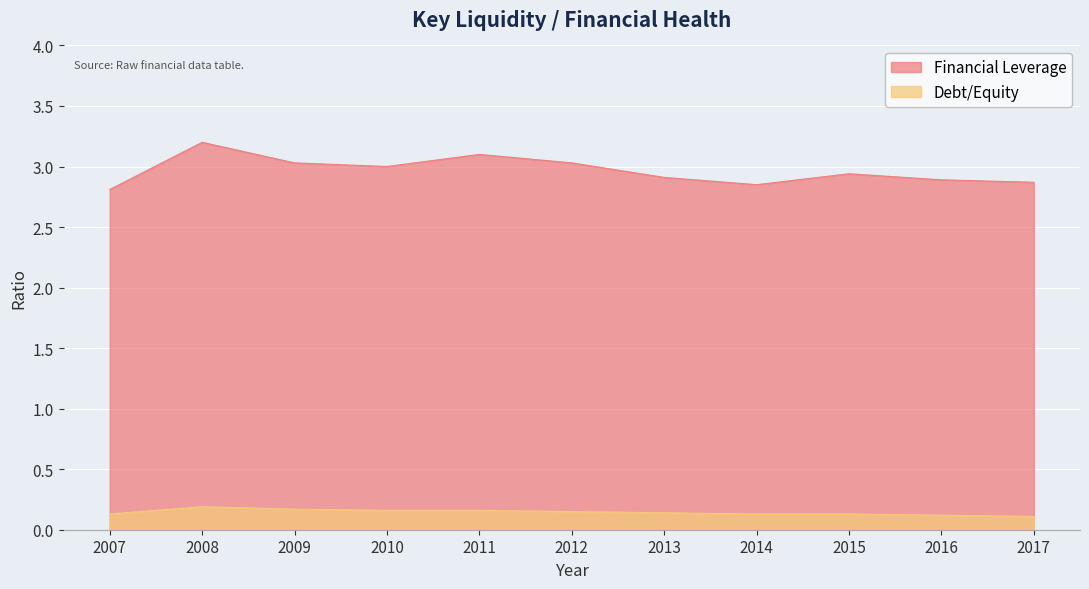

What is the value of the Financial Leverage point at the 10th from the left?

2.9